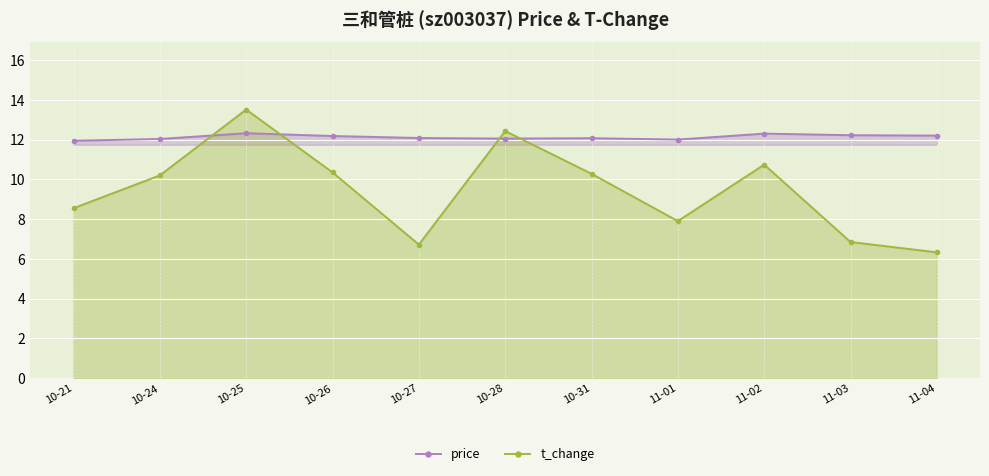

How many intersections are there between price and t_change?

4